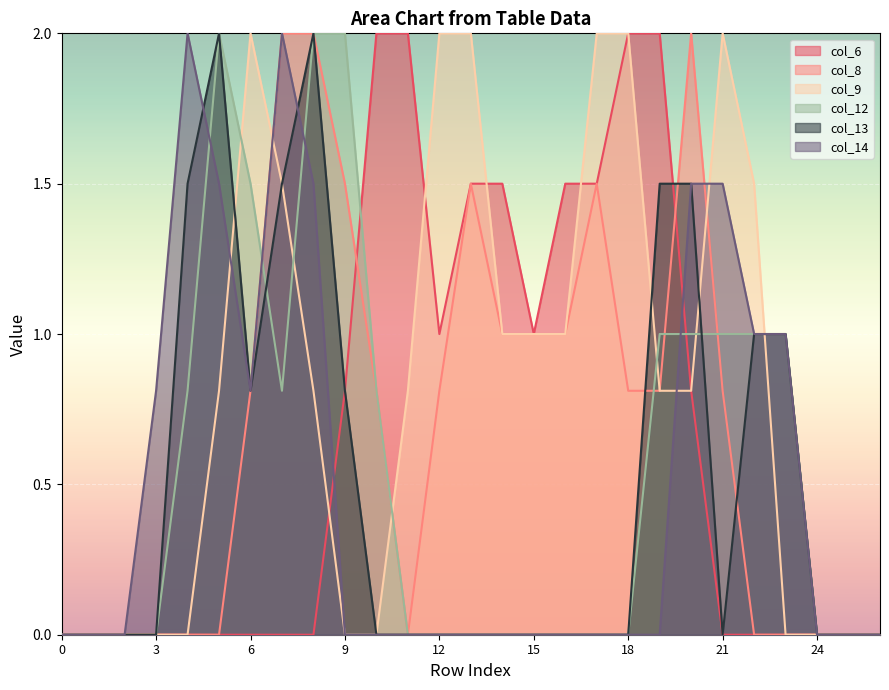

What is the sum of all col_13 values?

13.6